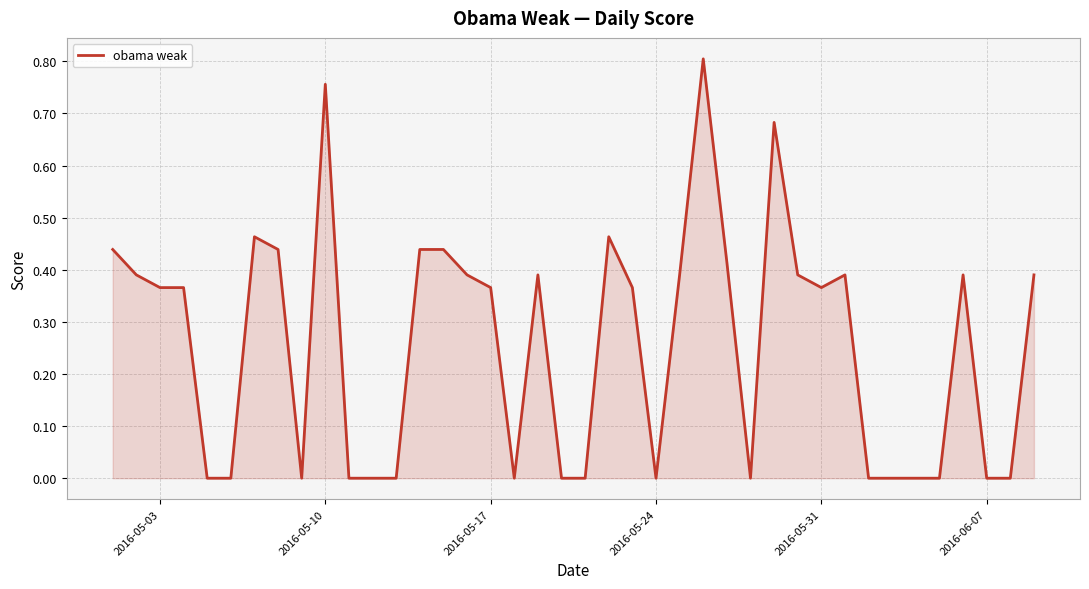

Is it true that the value at 2016-05-24 is 0.0?

True